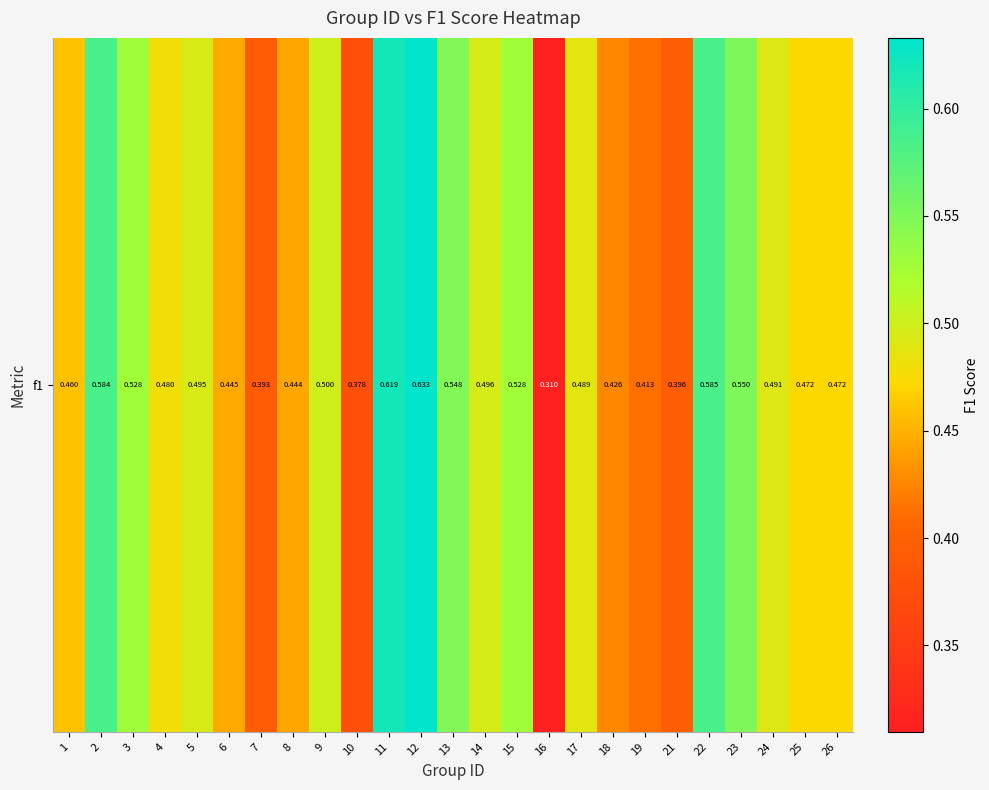

At which category does the chart reach its minimum across all series?

16